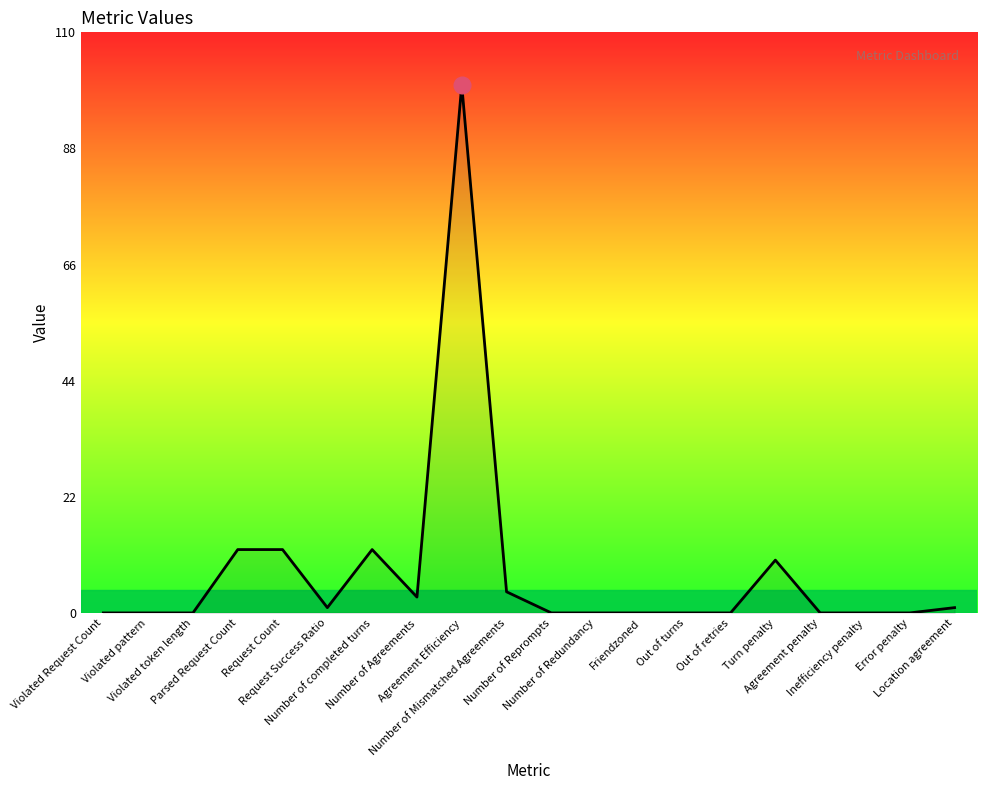

Reading left to right, what are all the values shown in this chart?

0	0	0	12	12	1	12	3	100	4	0	0	0	0	0	10	0	0	0	1